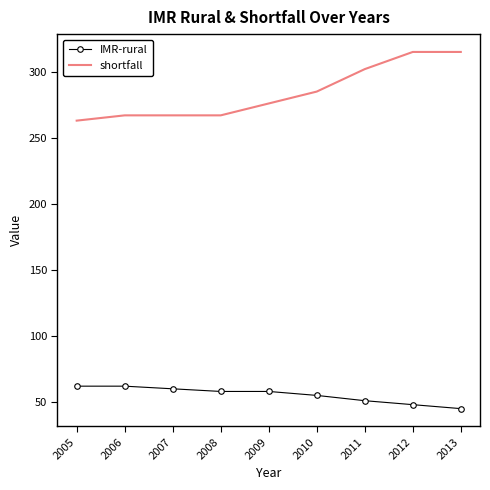

The IMR-rural series shows 14 at 2013. True or false?

False